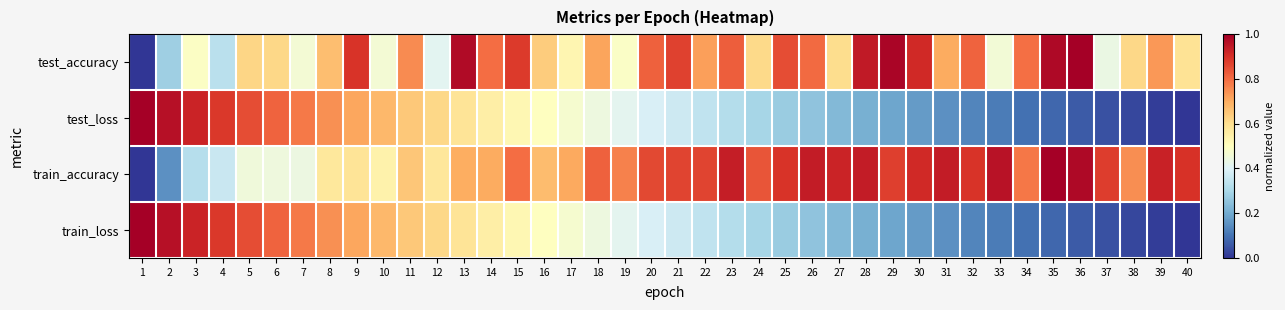

Reading right to left, what are all the values shown in this chart?

test_accuracy: 40=0.6	39=0.7	38=0.6	37=0.4	36=1.0	35=1.0	34=0.8	33=0.5	32=0.8	31=0.7	30=0.9	29=1.0	28=0.9	27=0.6	26=0.8	25=0.8	24=0.6	23=0.8	22=0.7	21=0.9	20=0.8	19=0.5	18=0.7	17=0.5	16=0.6	15=0.9	14=0.8	13=1.0	12=0.4	11=0.8	10=0.5	9=0.9	8=0.7	7=0.5	6=0.6	5=0.6	4=0.3	3=0.5	2=0.3	1=0.0
test_loss: 40=0.0	39=0.0	38=0.0	37=0.0	36=0.1	35=0.1	34=0.1	33=0.1	32=0.1	31=0.2	30=0.2	29=0.2	28=0.2	27=0.2	26=0.3	25=0.3	24=0.3	23=0.3	22=0.3	21=0.4	20=0.4	19=0.4	18=0.4	17=0.5	16=0.5	15=0.5	14=0.6	13=0.6	12=0.6	11=0.6	10=0.7	9=0.7	8=0.7	7=0.8	6=0.8	5=0.8	4=0.9	3=0.9	2=1.0	1=1.0
train_accuracy: 40=0.9	39=0.9	38=0.7	37=0.9	36=1.0	35=1.0	34=0.8	33=1.0	32=0.9	31=0.9	30=0.9	29=0.9	28=0.9	27=0.9	26=0.9	25=0.9	24=0.8	23=0.9	22=0.9	21=0.9	20=0.9	19=0.8	18=0.8	17=0.7	16=0.7	15=0.8	14=0.7	13=0.7	12=0.6	11=0.7	10=0.5	9=0.6	8=0.6	7=0.4	6=0.4	5=0.5	4=0.4	3=0.3	2=0.1	1=0.0
train_loss: 40=0.0	39=0.0	38=0.0	37=0.0	36=0.1	35=0.1	34=0.1	33=0.1	32=0.1	31=0.2	30=0.2	29=0.2	28=0.2	27=0.2	26=0.3	25=0.3	24=0.3	23=0.3	22=0.3	21=0.4	20=0.4	19=0.4	18=0.4	17=0.5	16=0.5	15=0.5	14=0.6	13=0.6	12=0.6	11=0.6	10=0.7	9=0.7	8=0.7	7=0.8	6=0.8	5=0.8	4=0.9	3=0.9	2=1.0	1=1.0